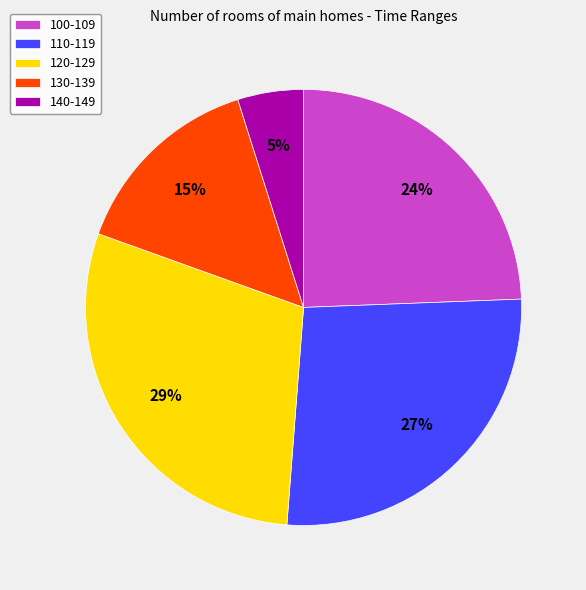

Is the sum of 140-149 and 130-139 greater than half?

No